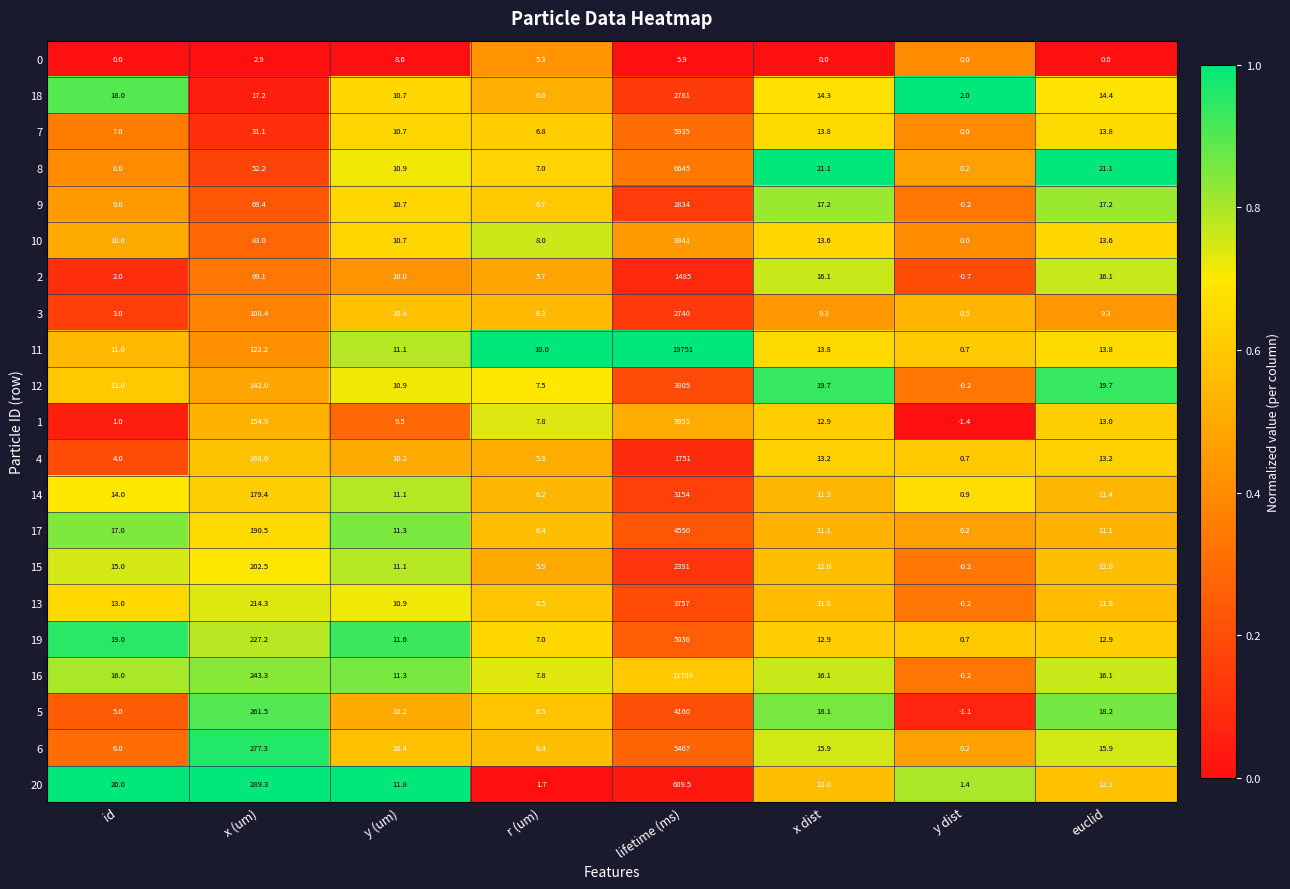

At which label does 20 first exceed 12?

id